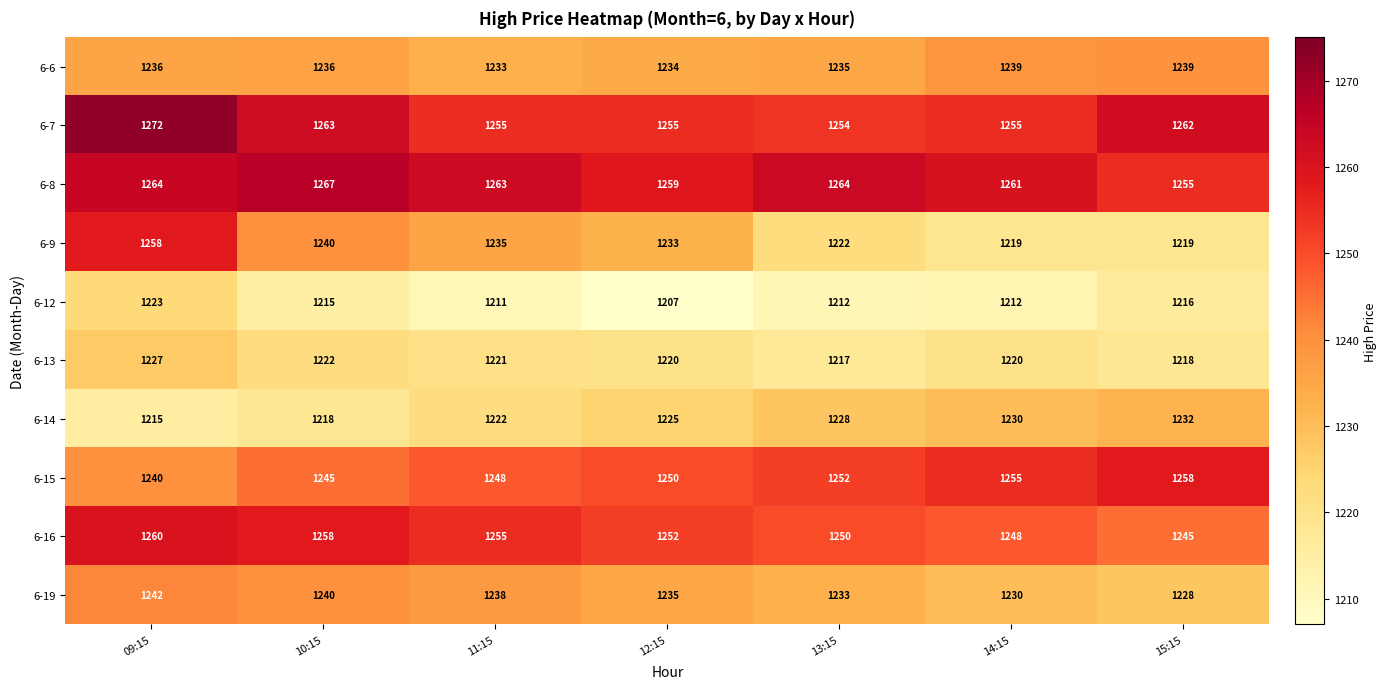

Which series has the largest range (max minus min)?

6-9